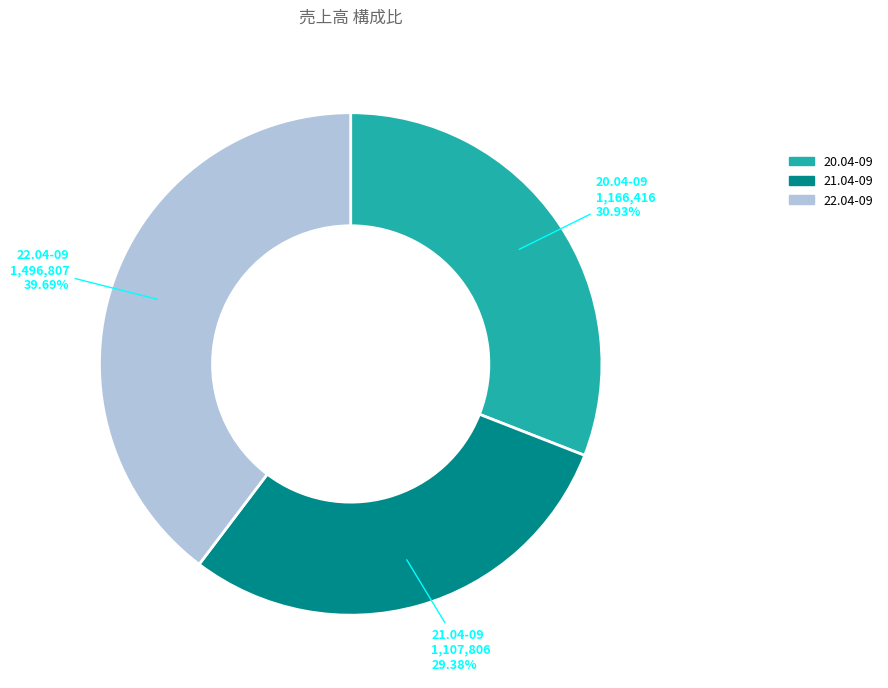

To the nearest percent, what percentage of the pie is 20.04-09?

31%